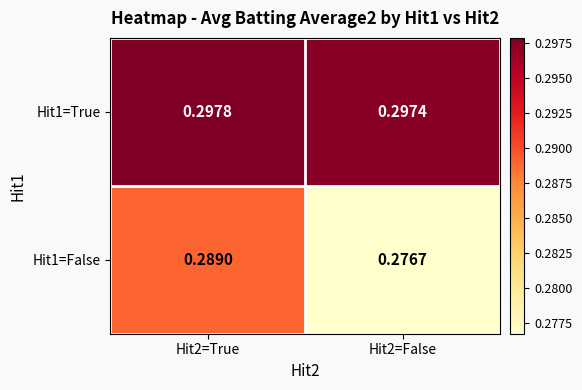

Is the value of Hit1=True at Hit2=False greater than the value of Hit1=False at Hit2=False?

Yes